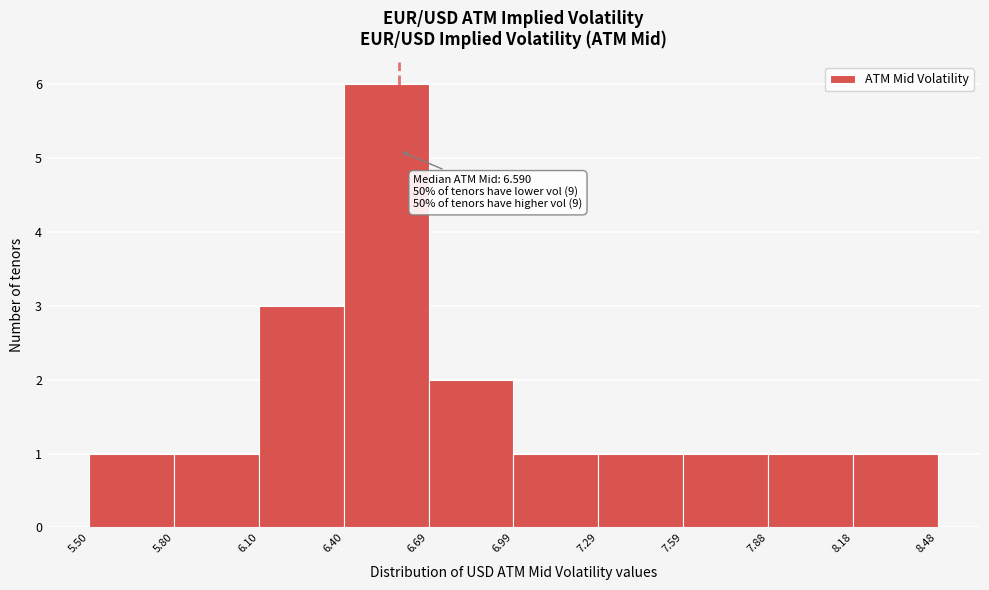

Which range on the x-axis has the tallest bar?

6.40 to 6.69